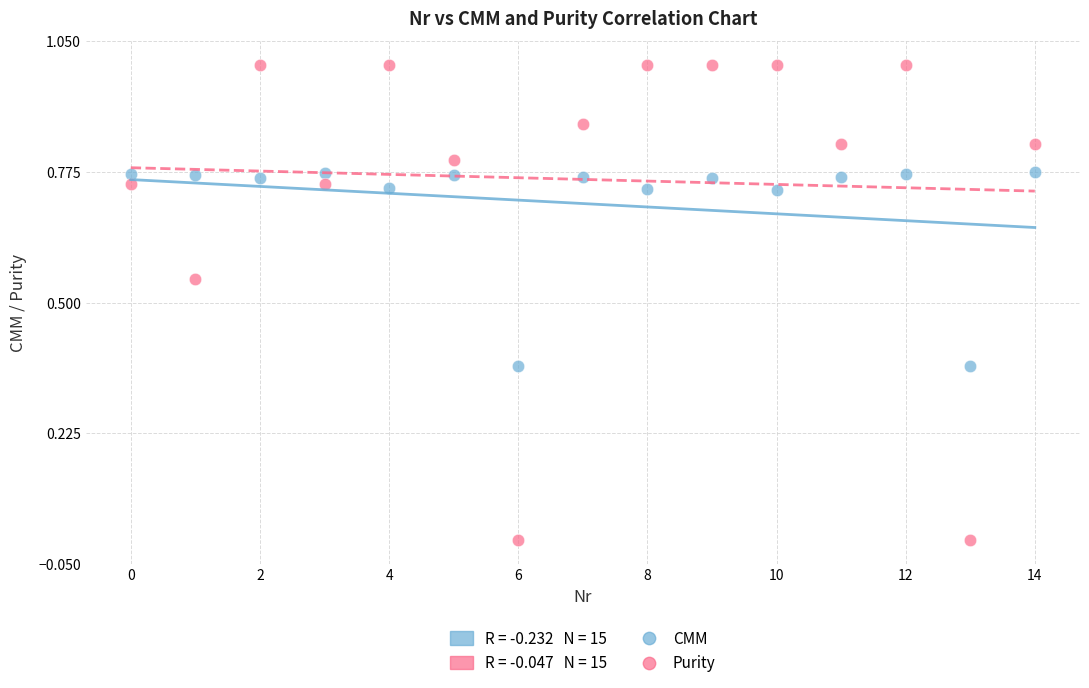

Which series reaches the minimum Y coordinate?

Purity